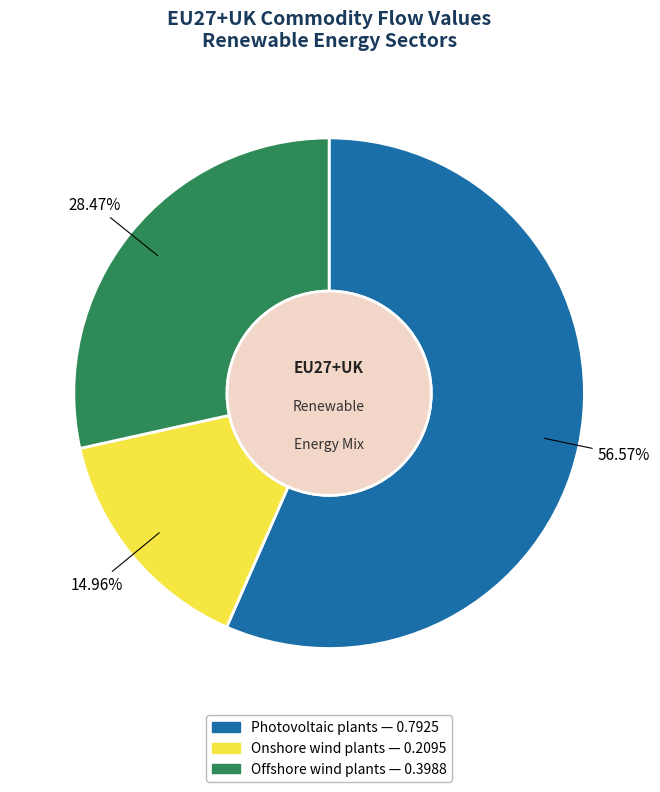

What is the majority slice?

Photovoltaic plants